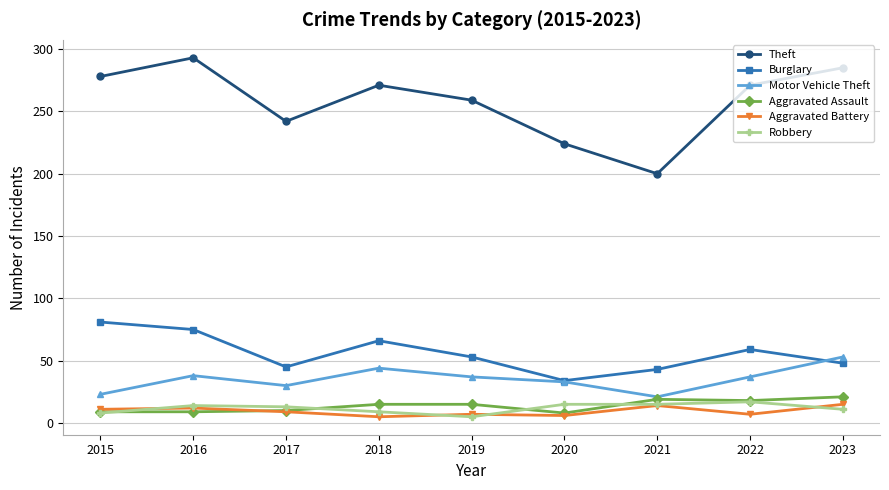

What is the spread (max minus min) of values at 2016?

284